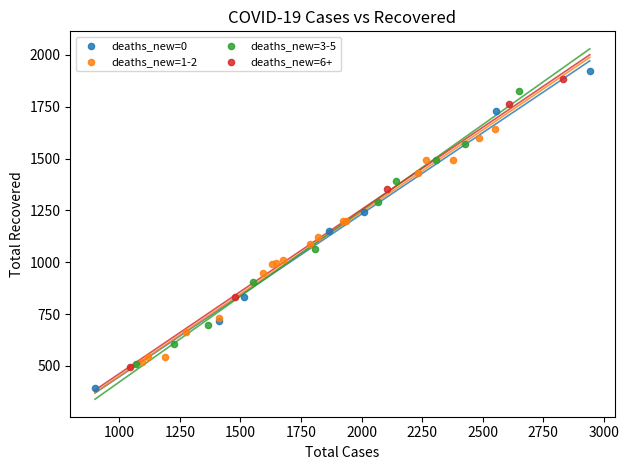

Which series reaches the minimum Y coordinate?

deaths_new=0